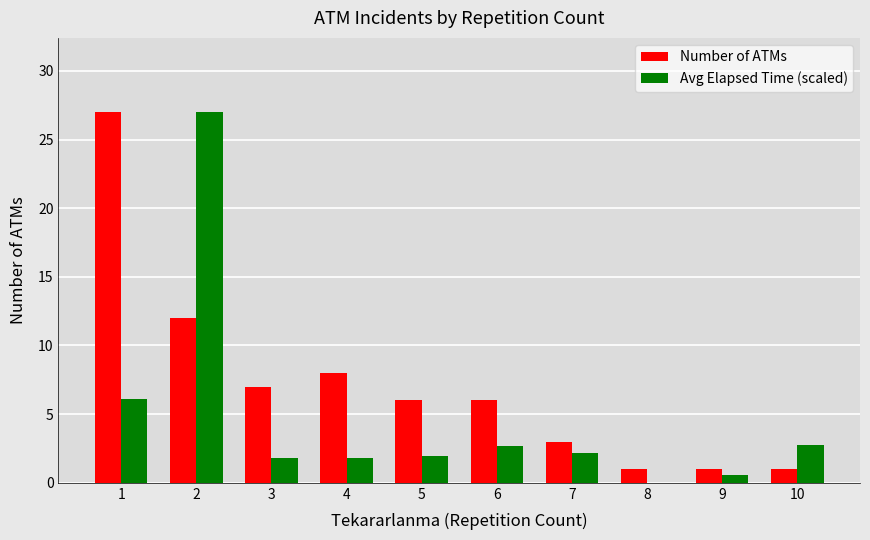

Does the chart contain stacked bars?

No